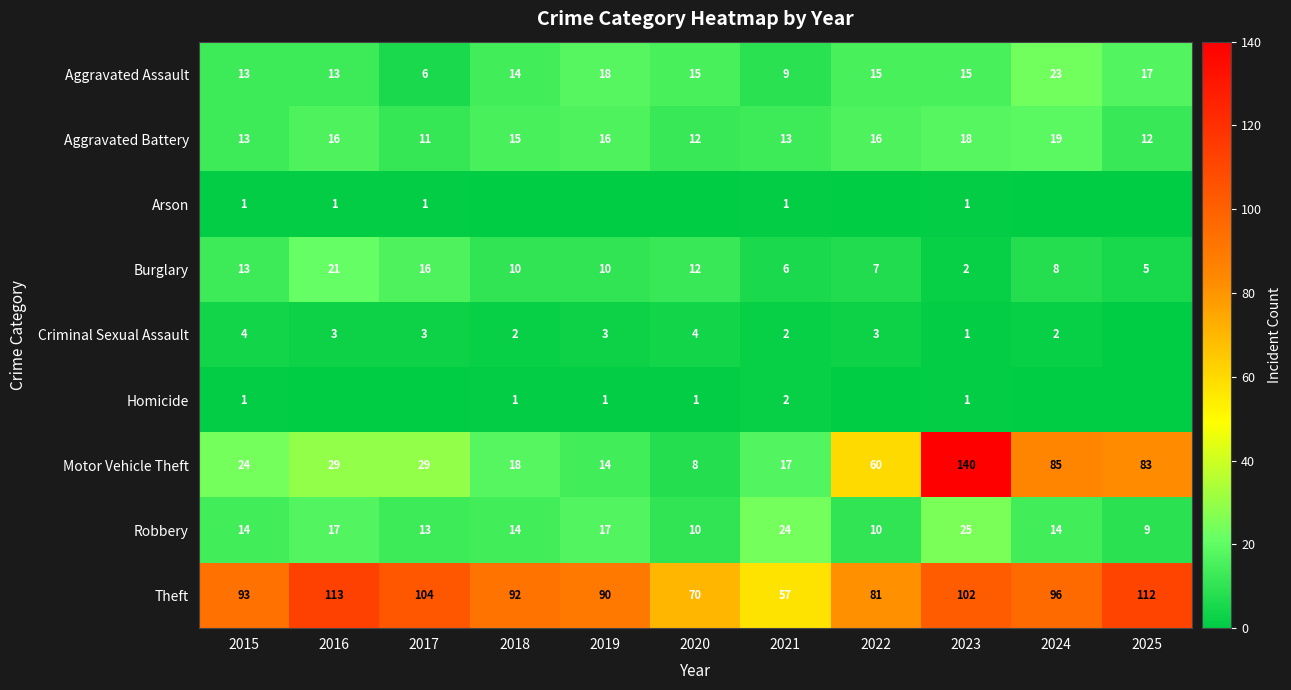

How many categories are shown in the chart?

11